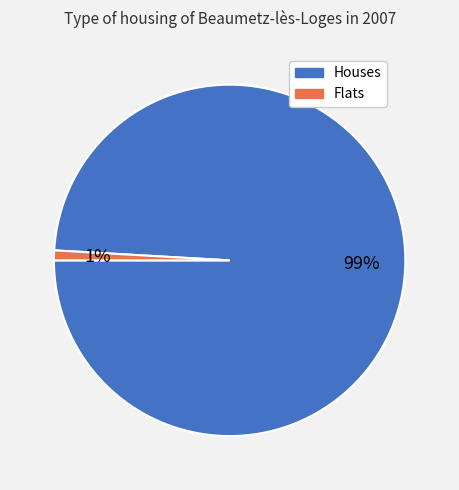

Rank the categories by value from highest to lowest.

Houses, Flats